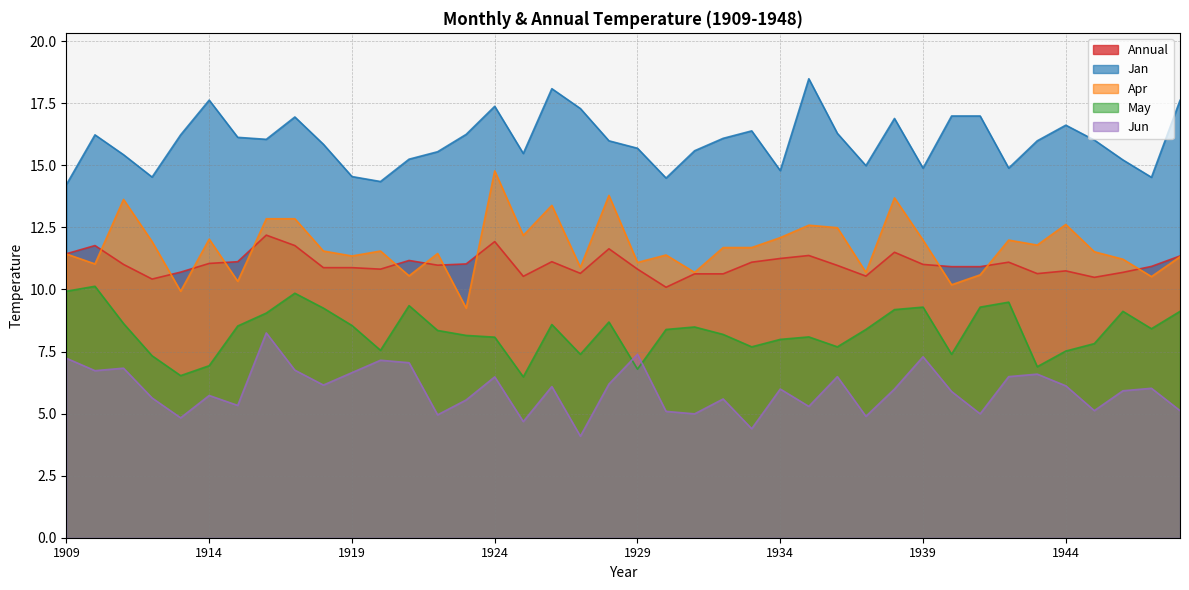

At which label does Jan first exceed 16?

1910